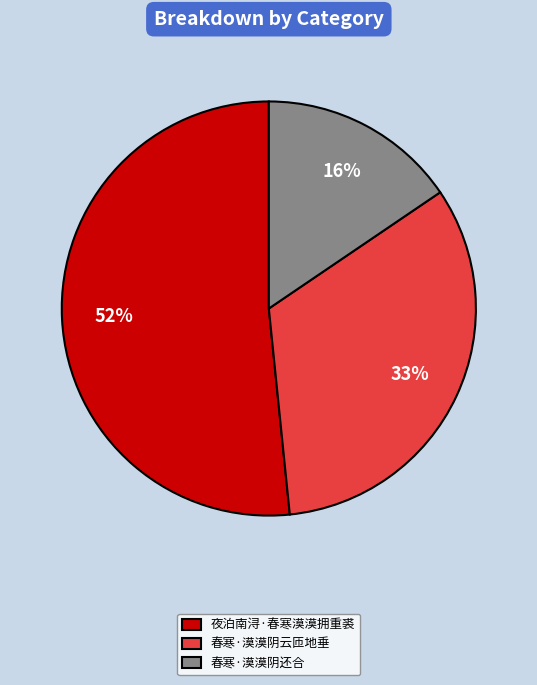

Is 夜泊南浔·春寒漠漠拥重裘 the majority of the pie?

Yes